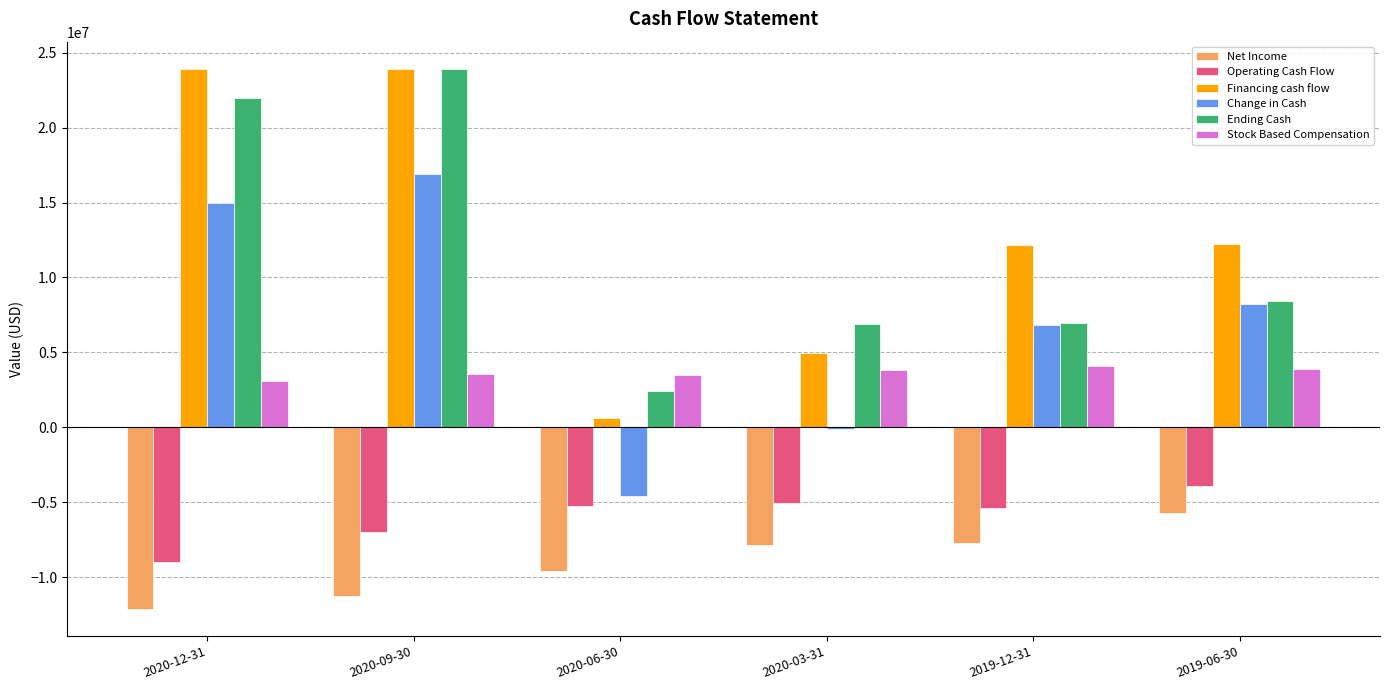

What is the sum of the Operating Cash Flow values at 2020-09-30 and 2019-06-30?

-10904500